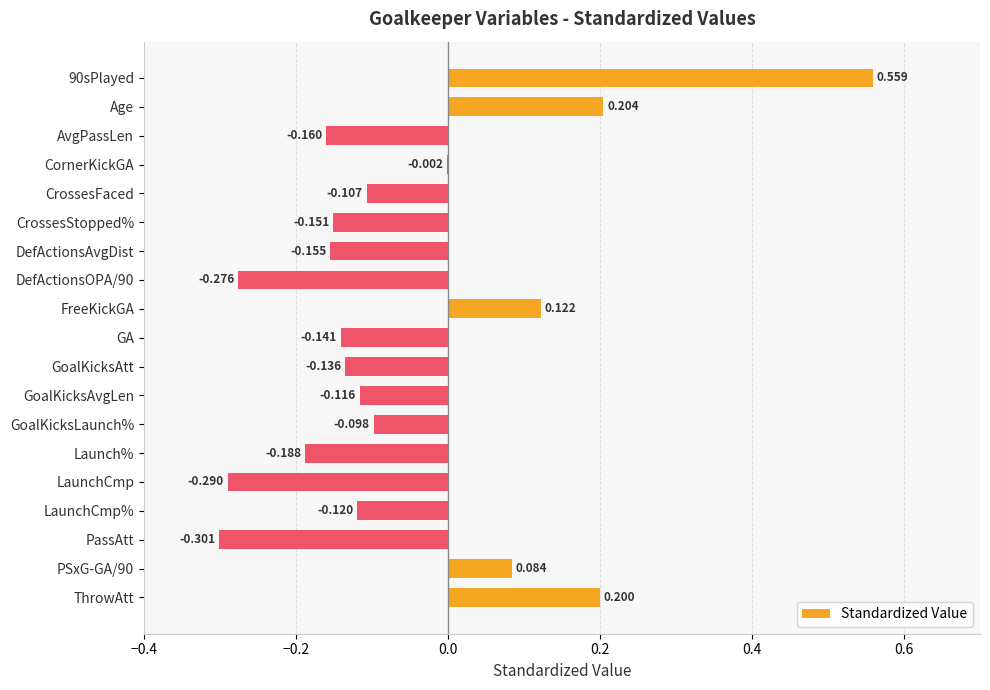

Which has a higher value, Age or GA?

Age